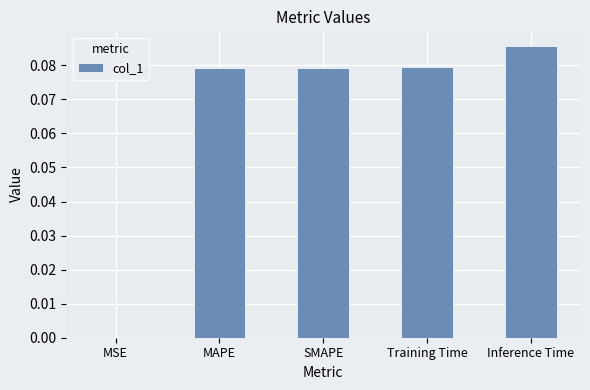

True or false: the data shows 0.0 at MAPE.

False